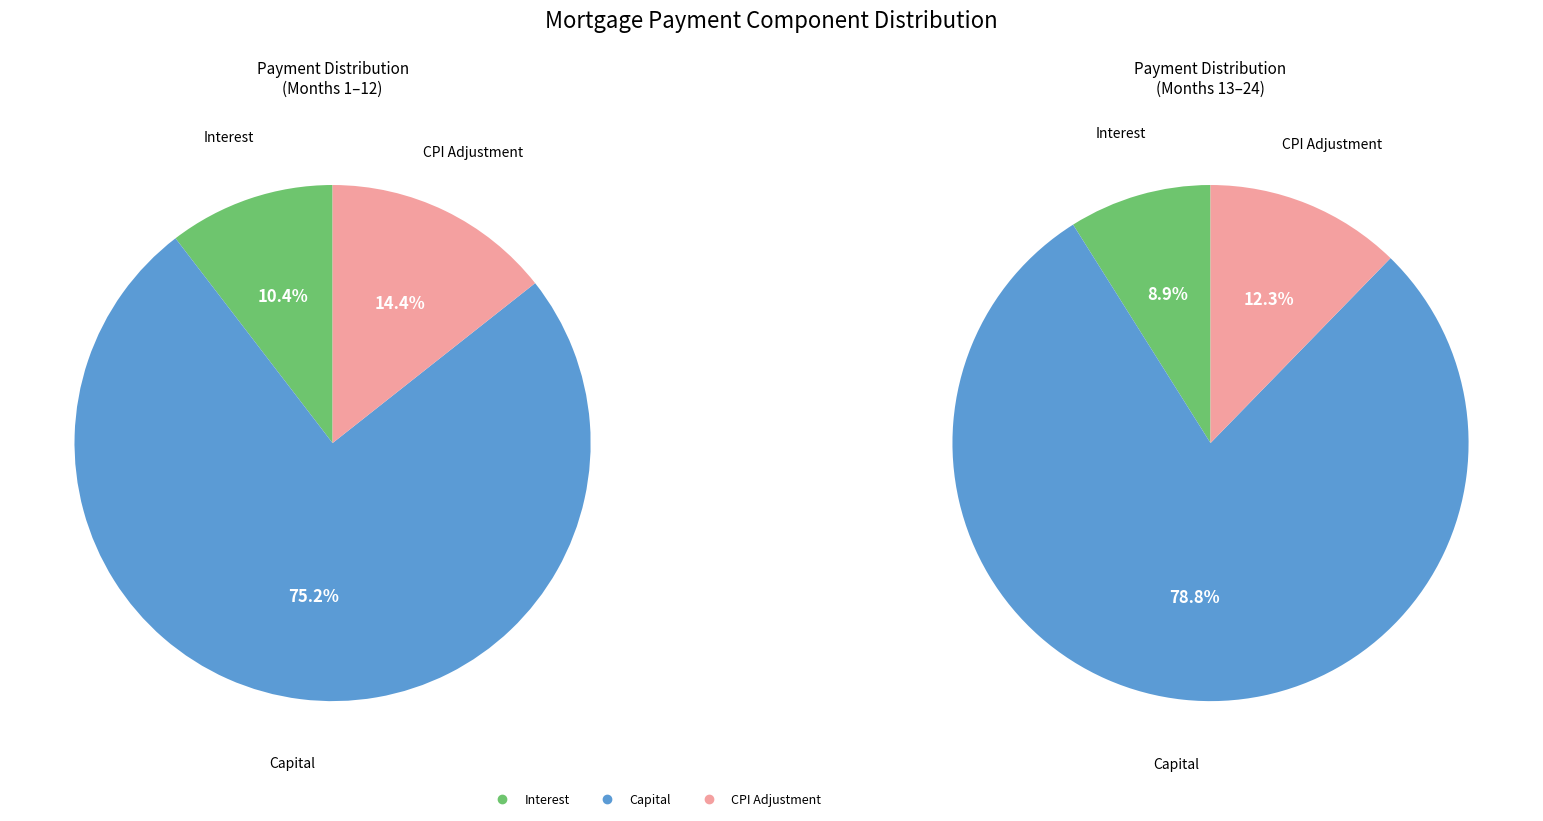

Is it true that Month 6 is 15% of the pie?

False